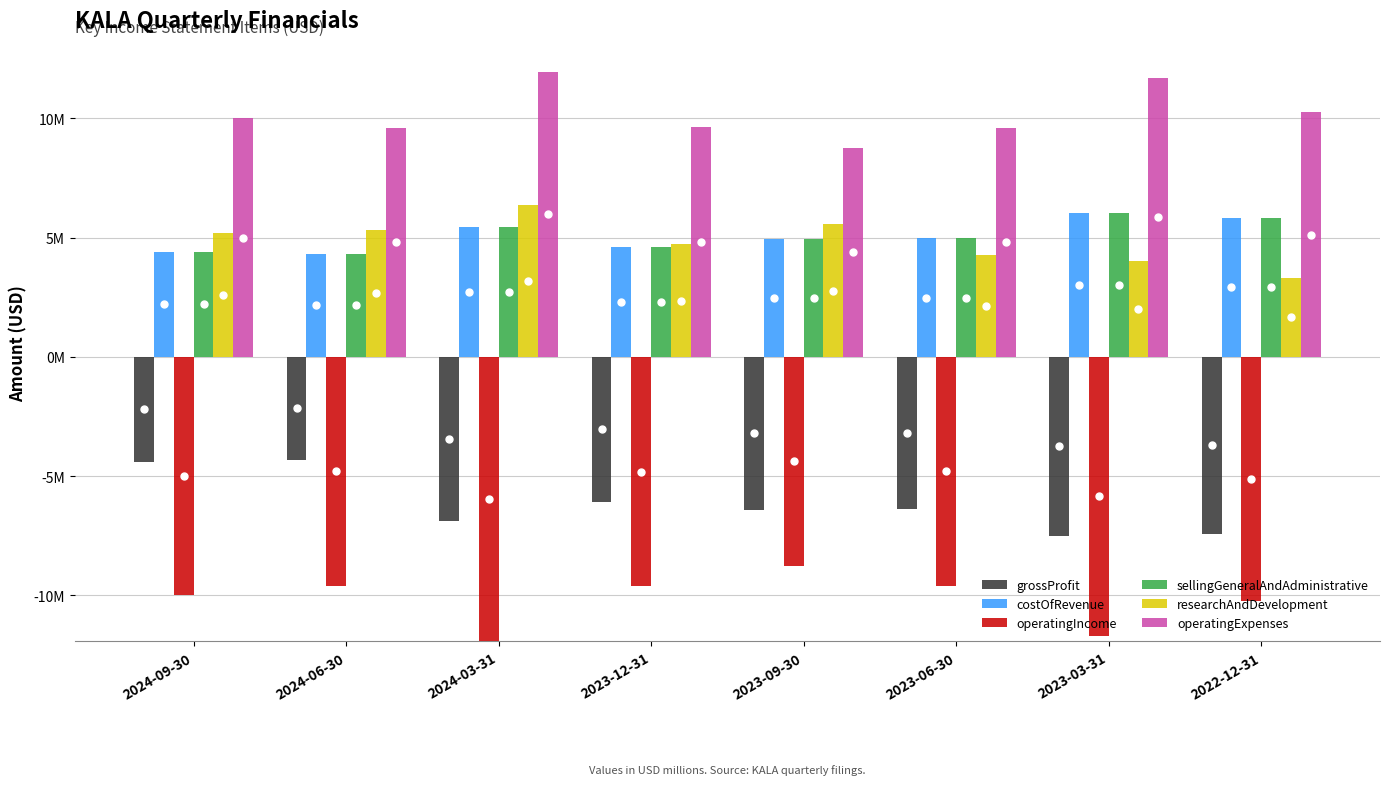

What is the maximum value for costOfRevenue?

6030000